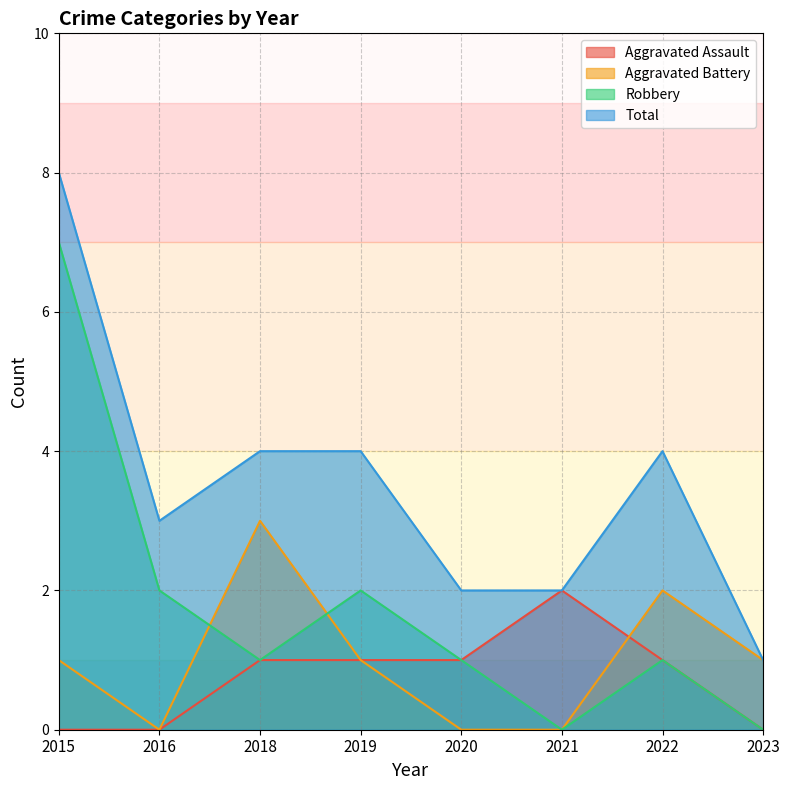

At which category does Total reach its first local peak?

2022